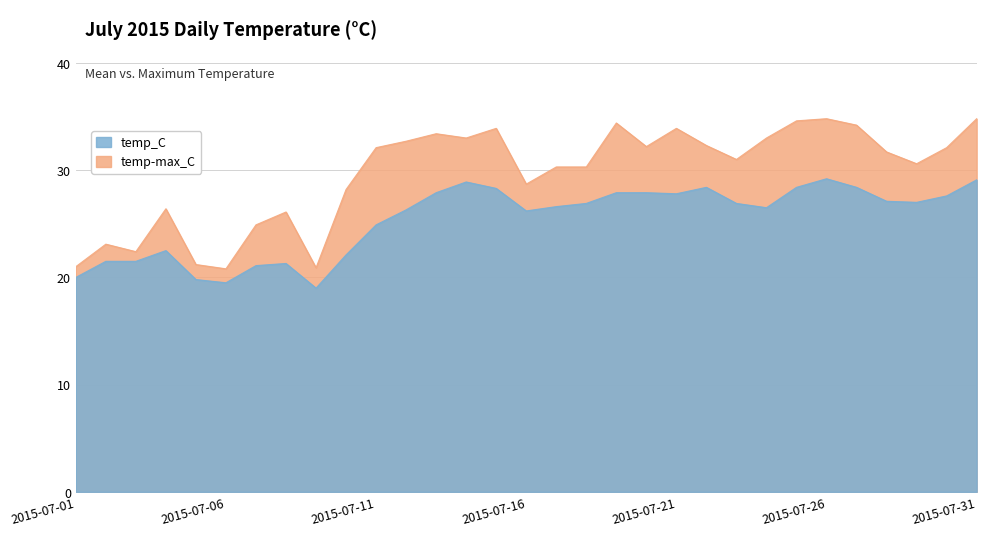

What is the total value across all series at 2015-07-23?

57.9